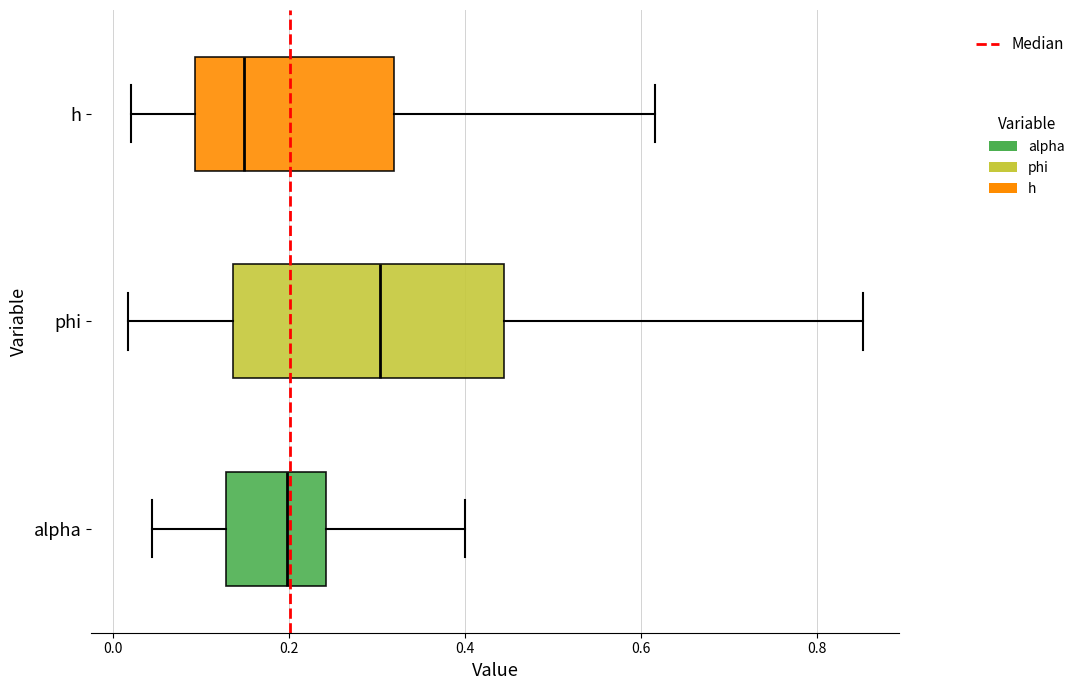

Reading bottom to top, read every box against the x-axis: the position of its median line, the range the box covers, and the ends of its whiskers. The values are not printed on the chart, so give them approximately, as read against the axis.

alpha: median 0.20, box 0.12 to 0.24, whiskers 0.04 to 0.40
phi: median 0.30, box 0.14 to 0.44, whiskers 0.02 to 0.86
h: median 0.14, box 0.10 to 0.32, whiskers 0.02 to 0.62